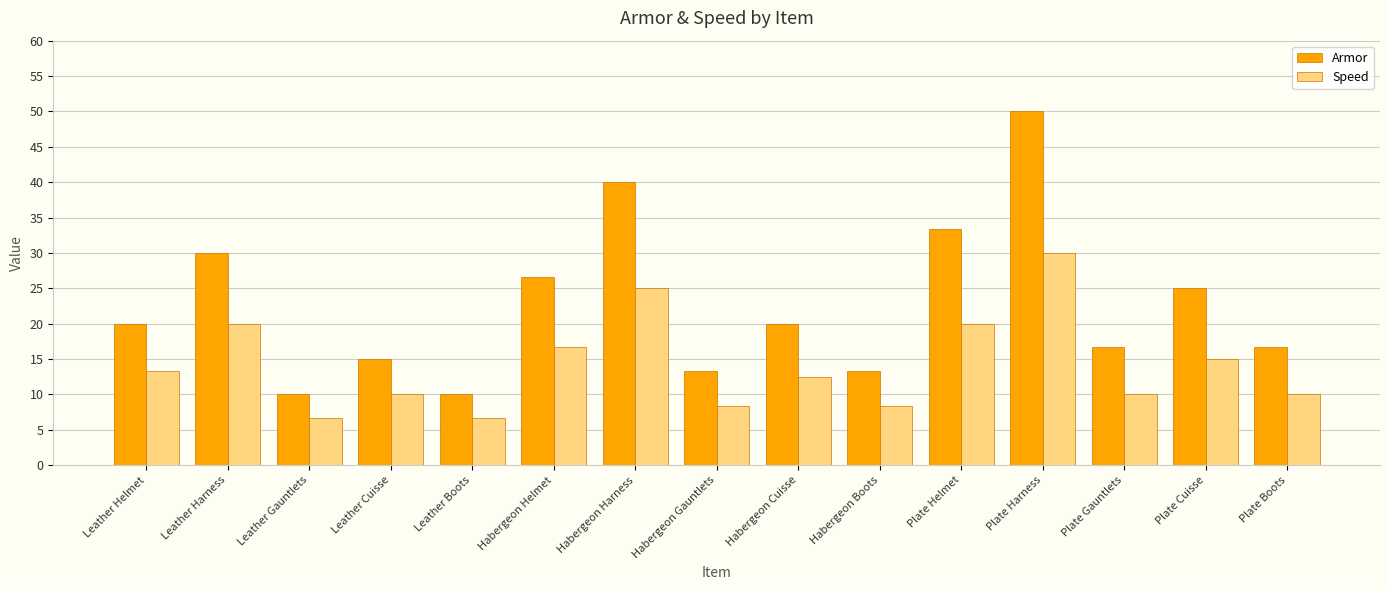

True or false: Speed has a value of 5.7 at Habergeon Gauntlets.

False